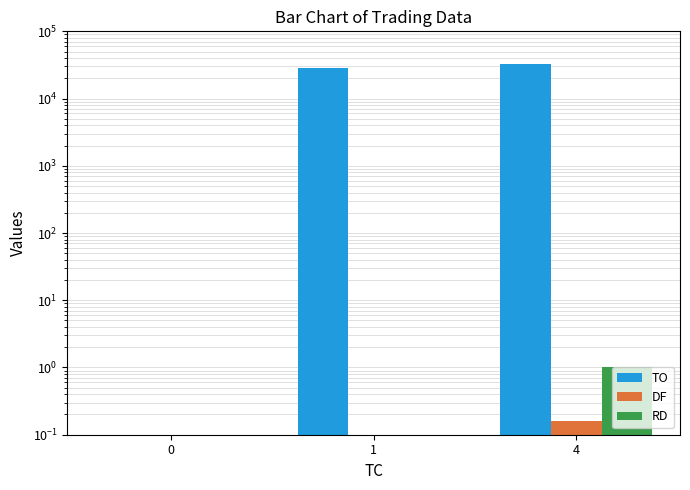

Which series changed the most between 0 and 4?

TO